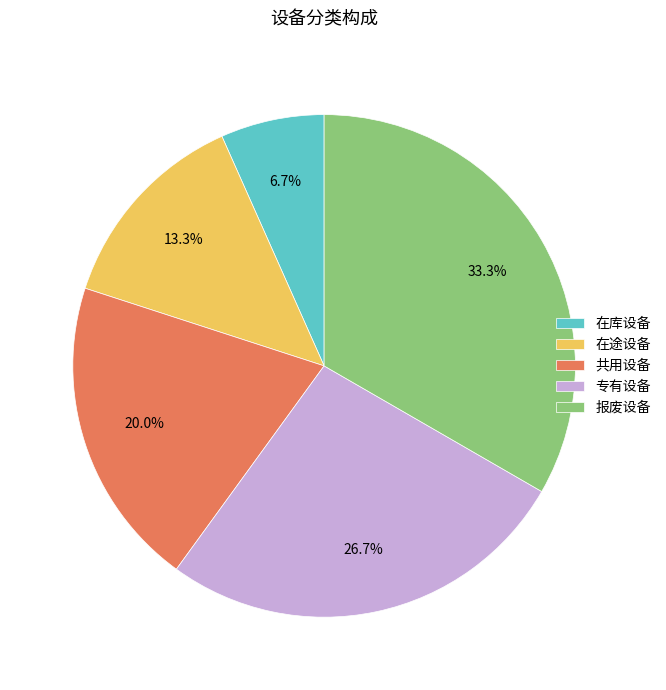

Which has a higher value, 专有设备 or 在库设备?

专有设备